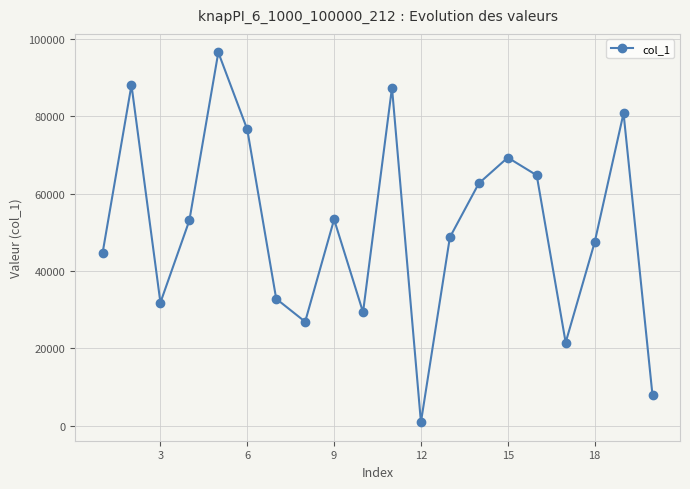

What is the greatest value displayed?

96539